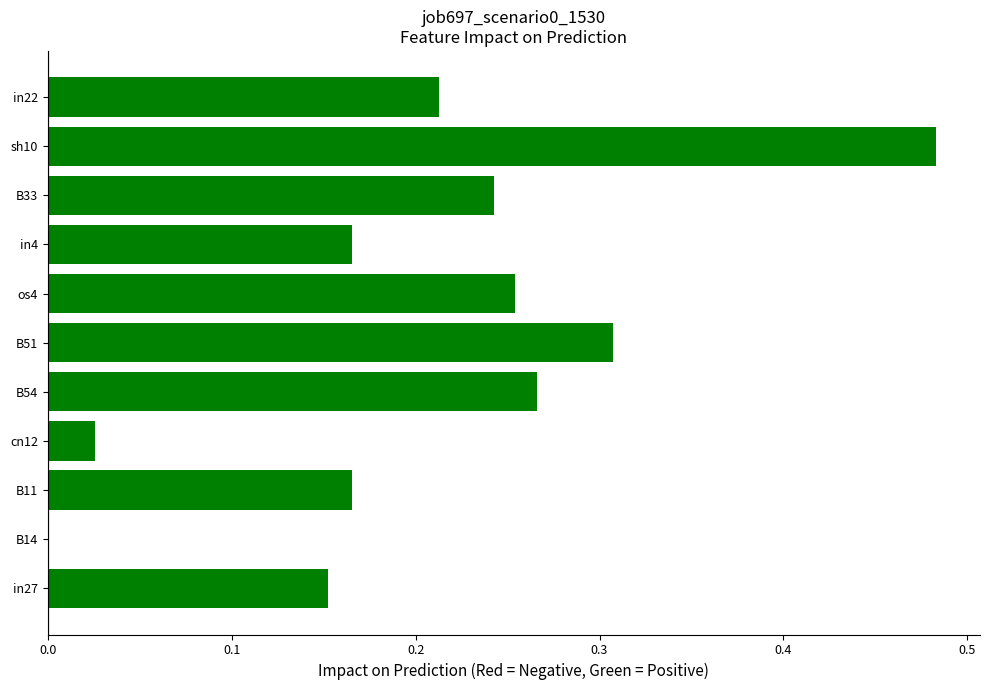

What is the change in value from B14 to B51?

+0.3